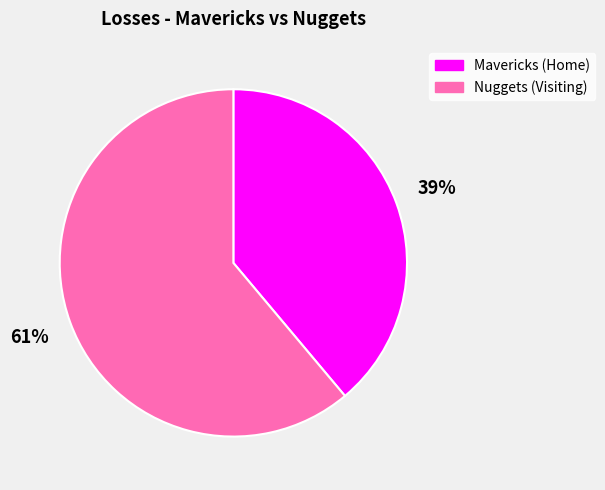

To the nearest percent, what is the average slice percentage?

50%